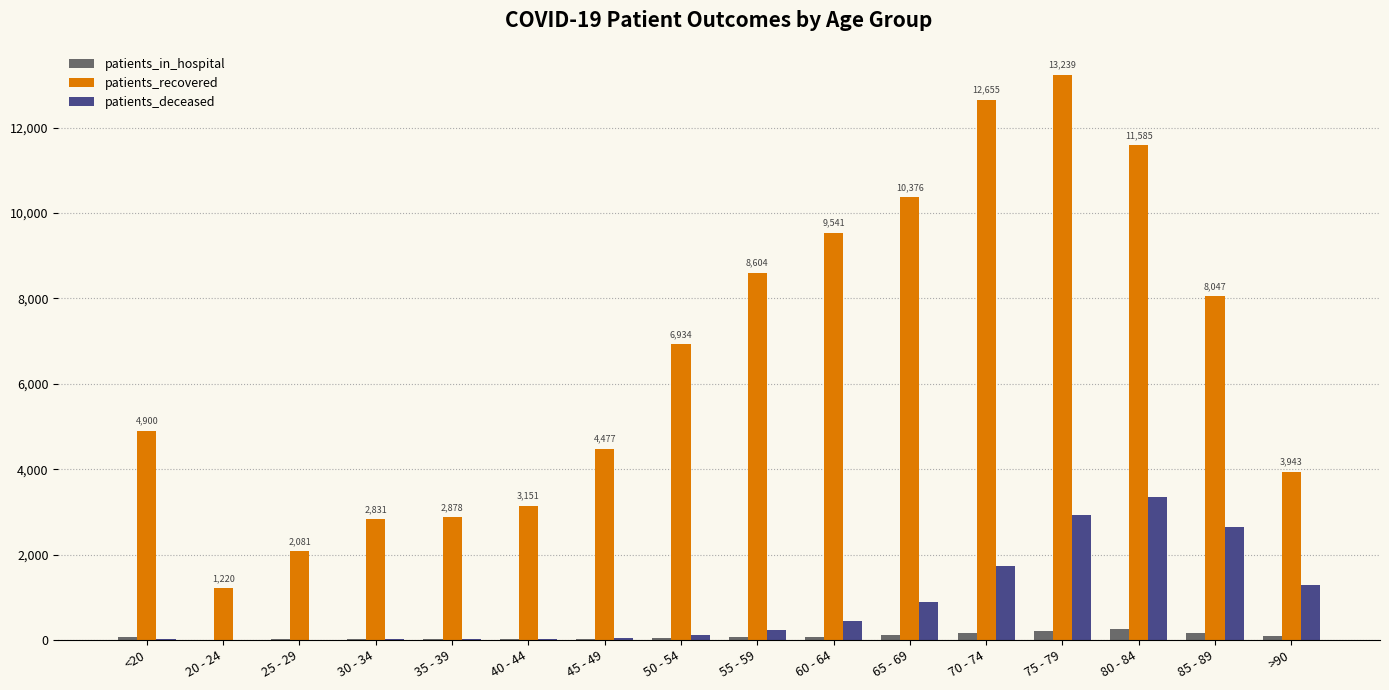

Is the value of patients_recovered at 80 - 84 greater than the value of patients_in_hospital at >90?

Yes